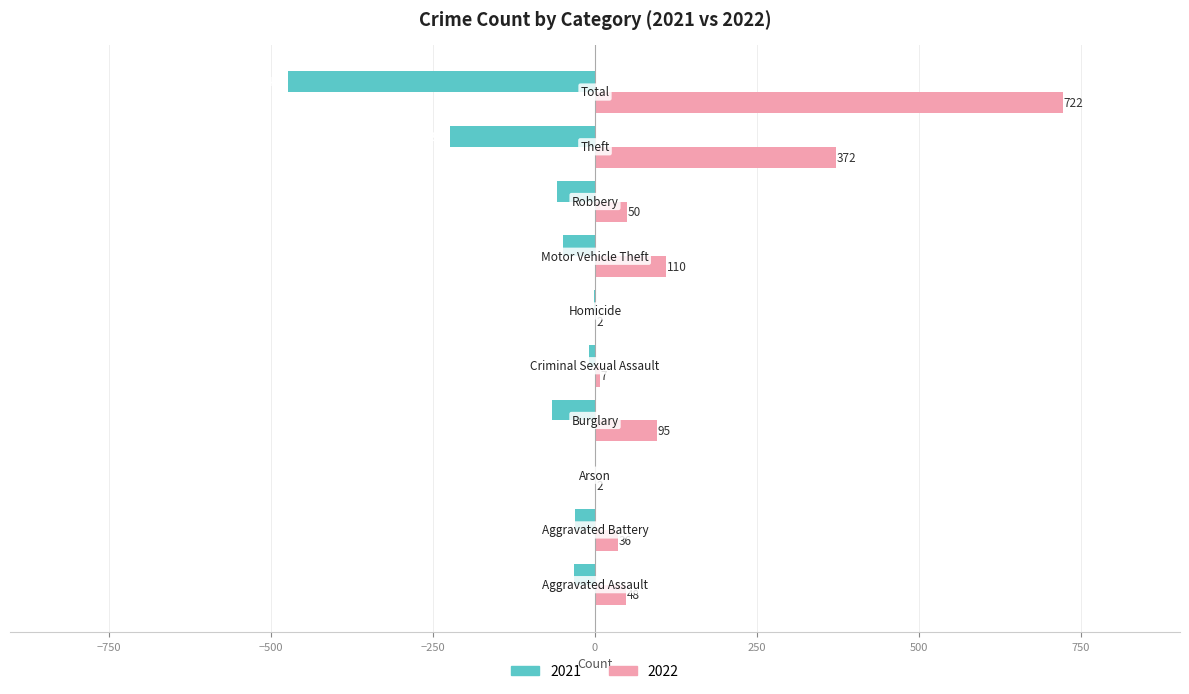

Count the number of categories in the chart.

10